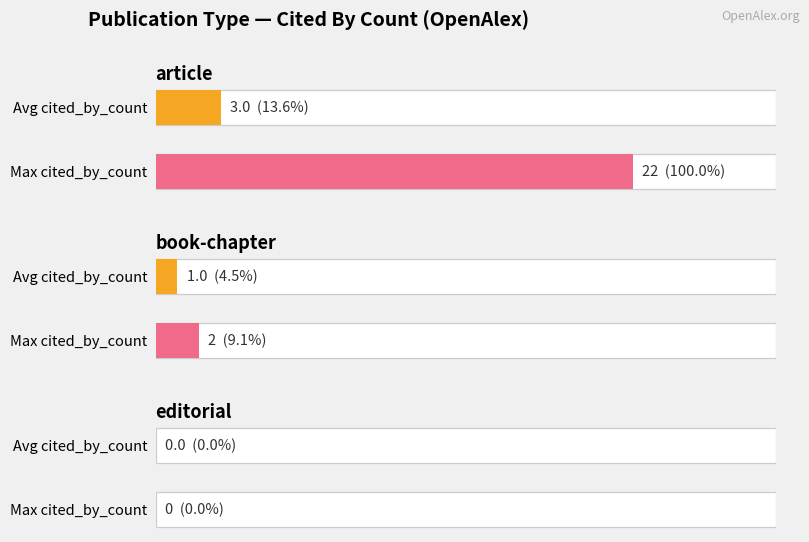

At which label is the value closest to 11?

article